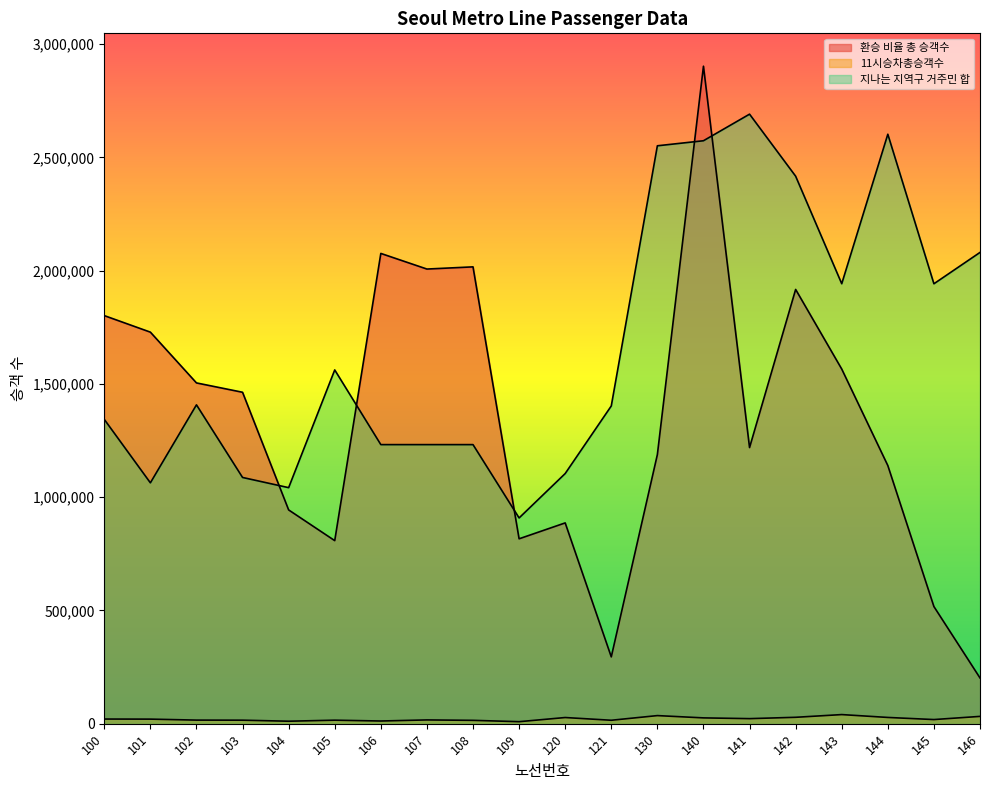

How many categories are shown in the chart?

20